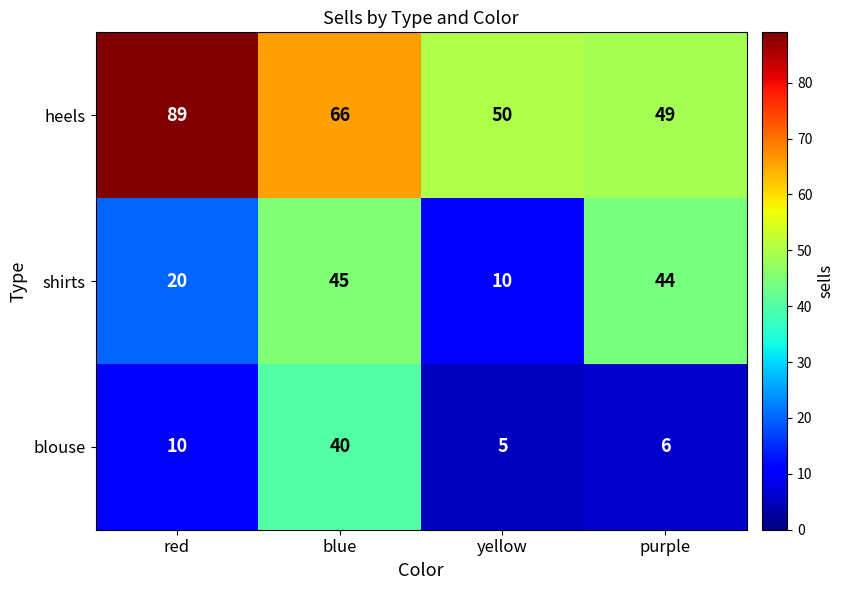

Reading left to right, list all the values displayed in this chart.

heels: 89	66	50	49
shirts: 20	45	10	44
blouse: 10	40	5	6